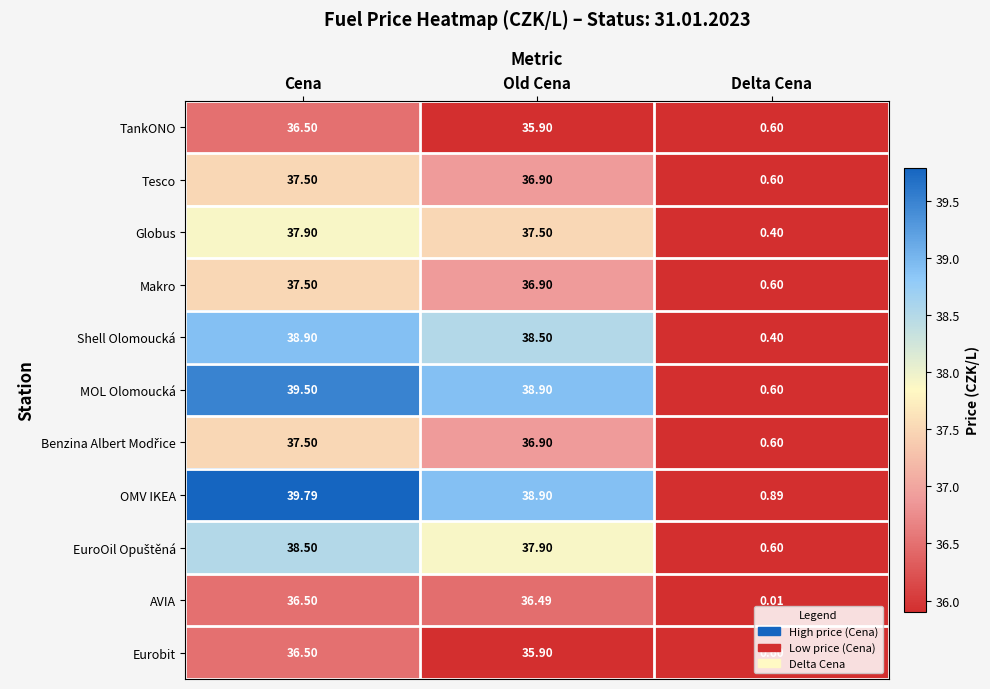

Between Old Cena and Delta Cena, which series saw the biggest shift?

MOL Olomoucká